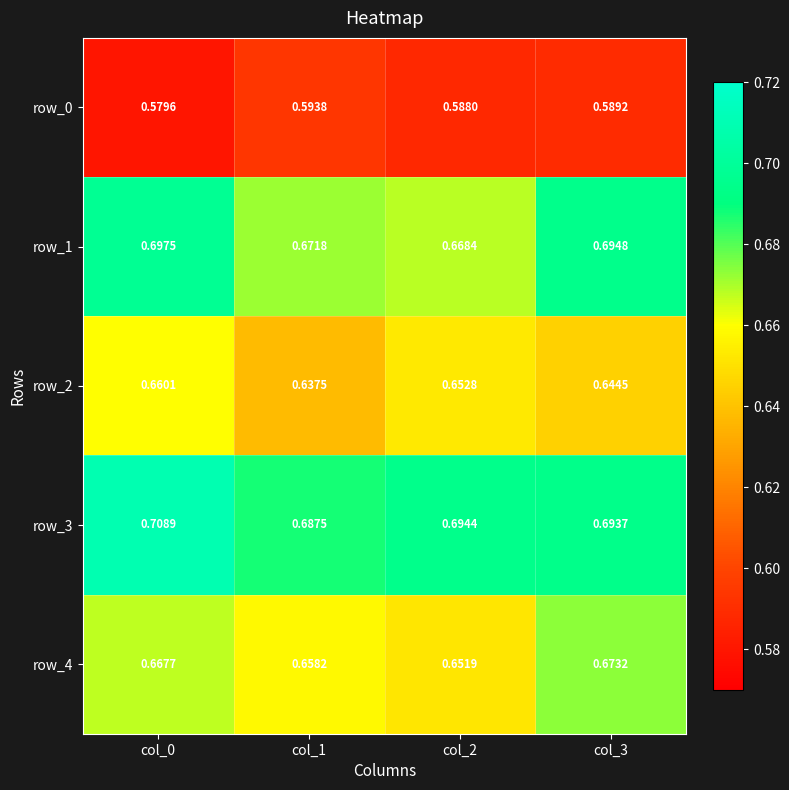

What is the total value across all series at col_2?

3.3